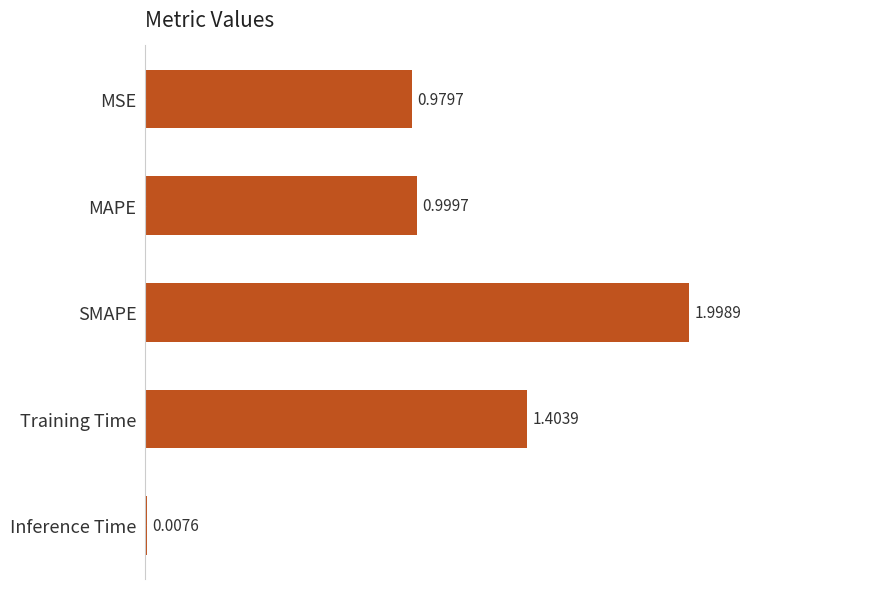

Which label corresponds to the largest value in the chart?

SMAPE